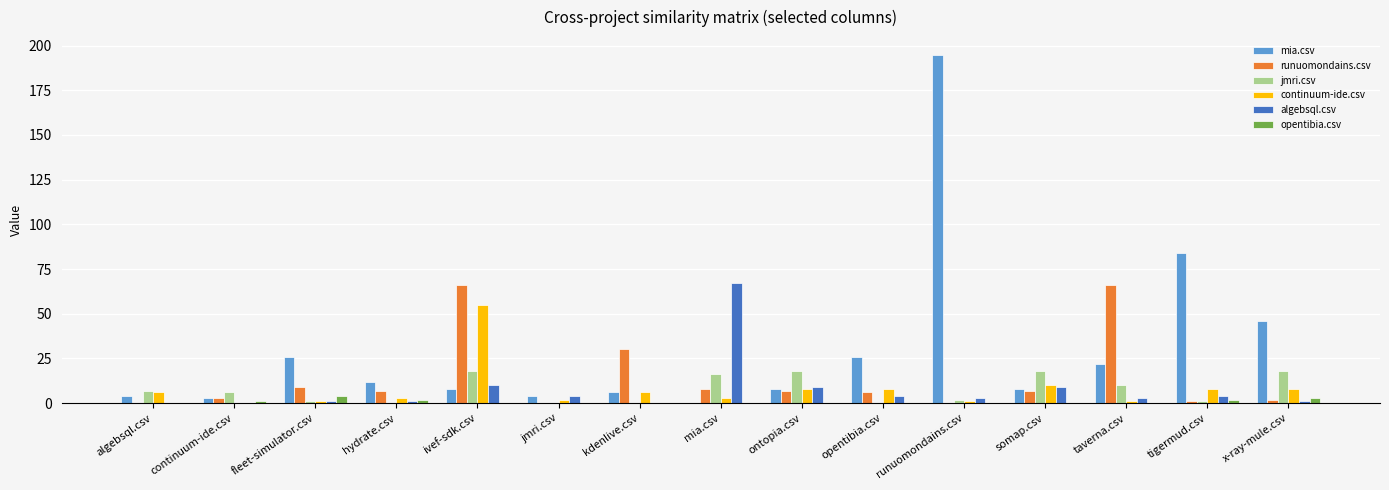

What is the sum of the mia.csv values at tigermud.csv and continuum-ide.csv?

87